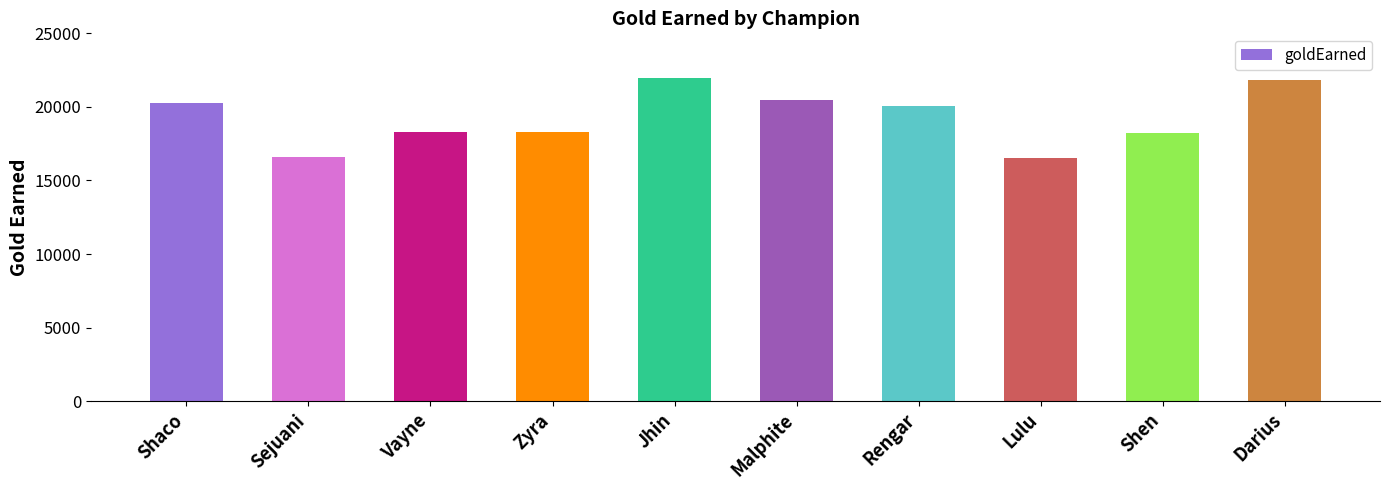

What position from the left is Shaco?

1